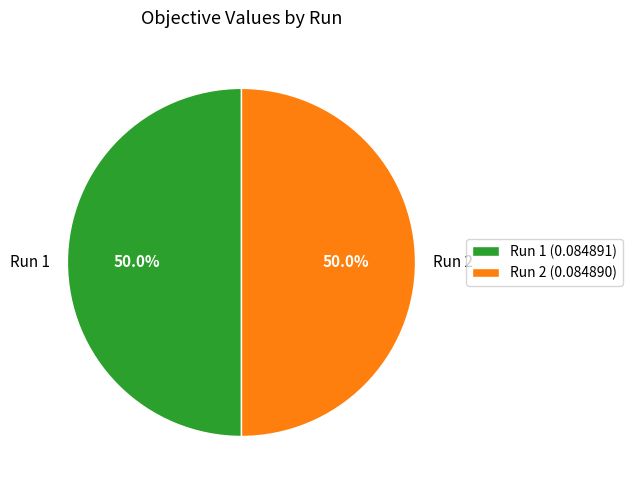

What percentage is NOT represented by Run 1?

50.0%